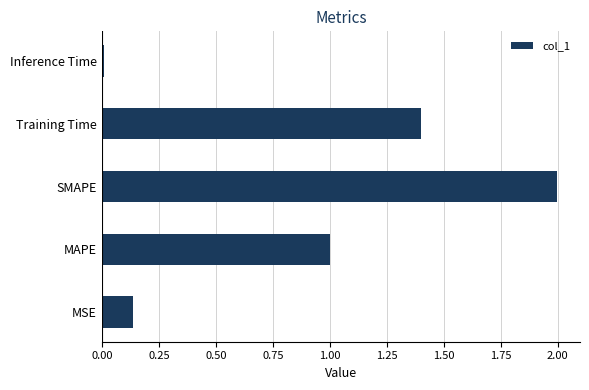

Which category has the lowest value across all series?

Inference Time